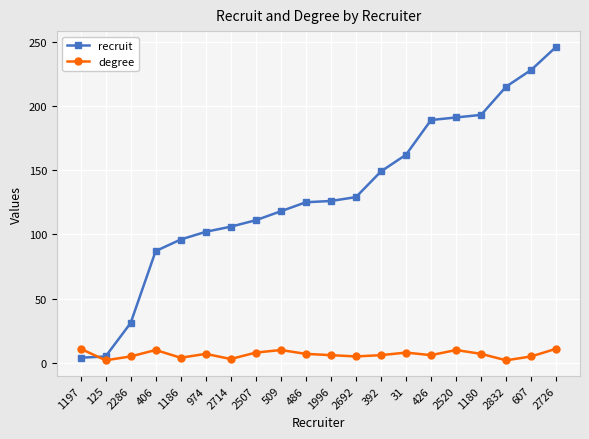

Does the chart have visible grid lines?

Yes